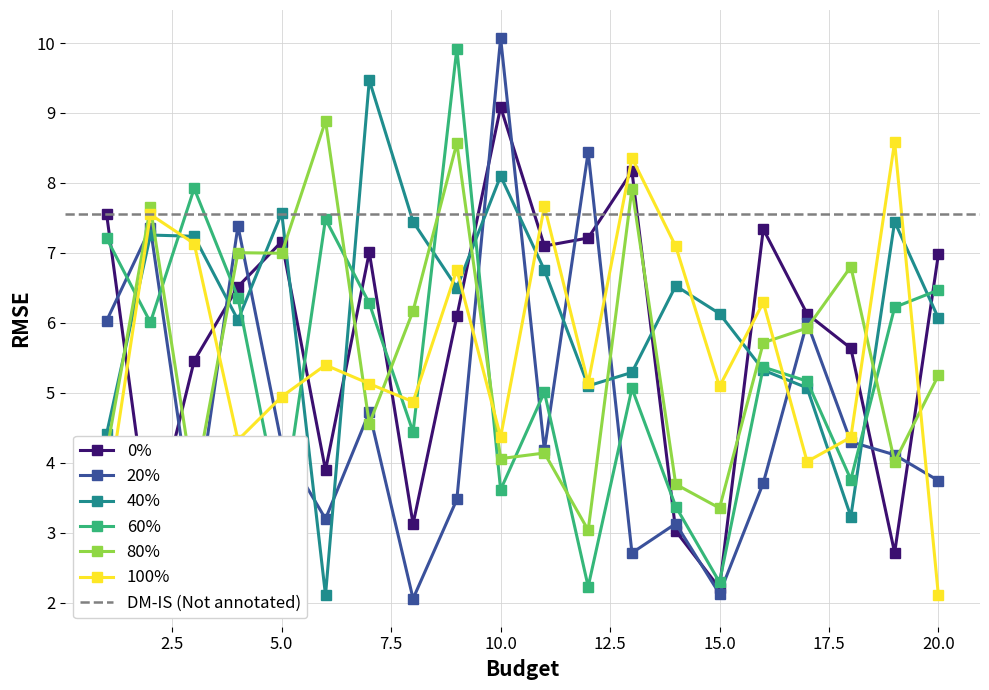

The 100% series shows 0.9 at 20.0. True or false?

False